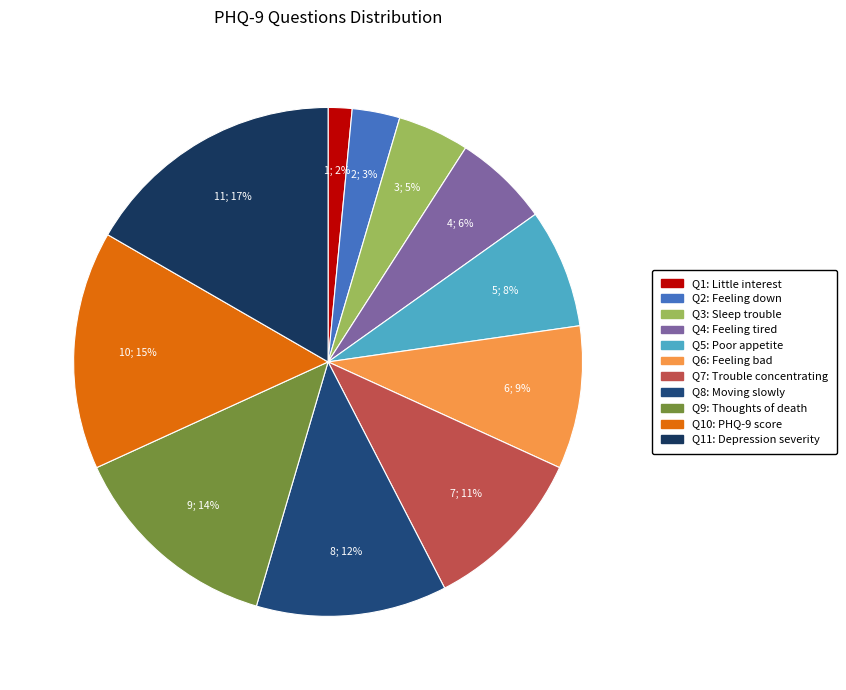

How many slices are in this pie chart?

11